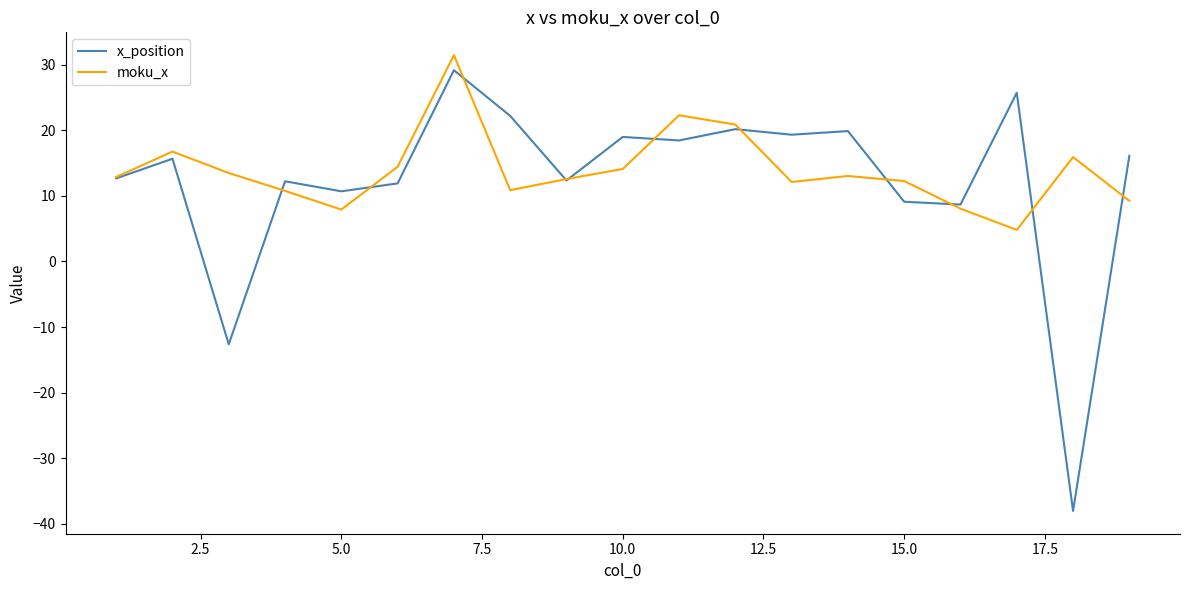

What are all the series names shown in the legend?

x_position, moku_x